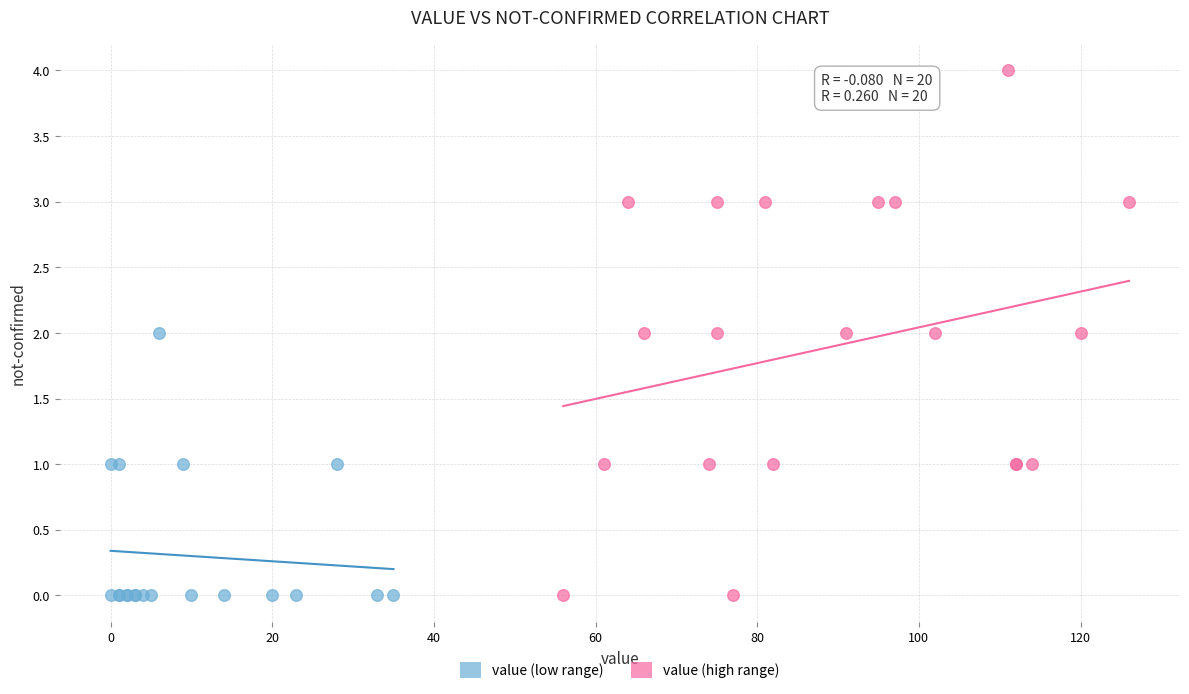

Which series contains the highest Y value?

value (high range)